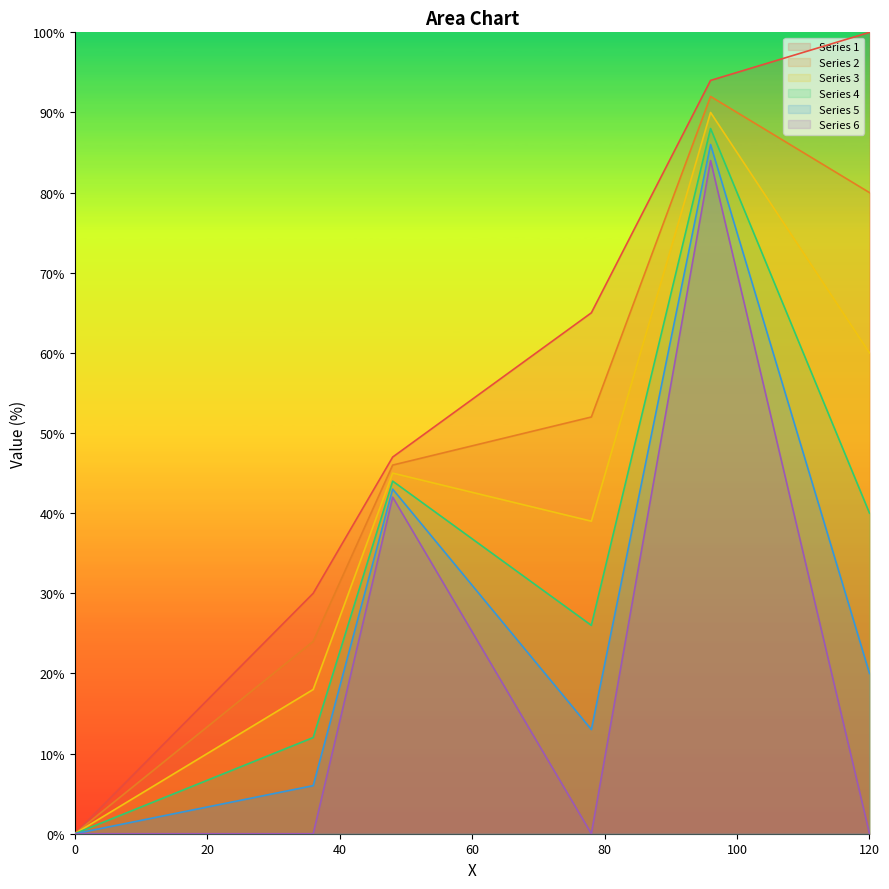

Is the value of Series 1 at 116 greater than the value of Series 6 at 108?

Yes